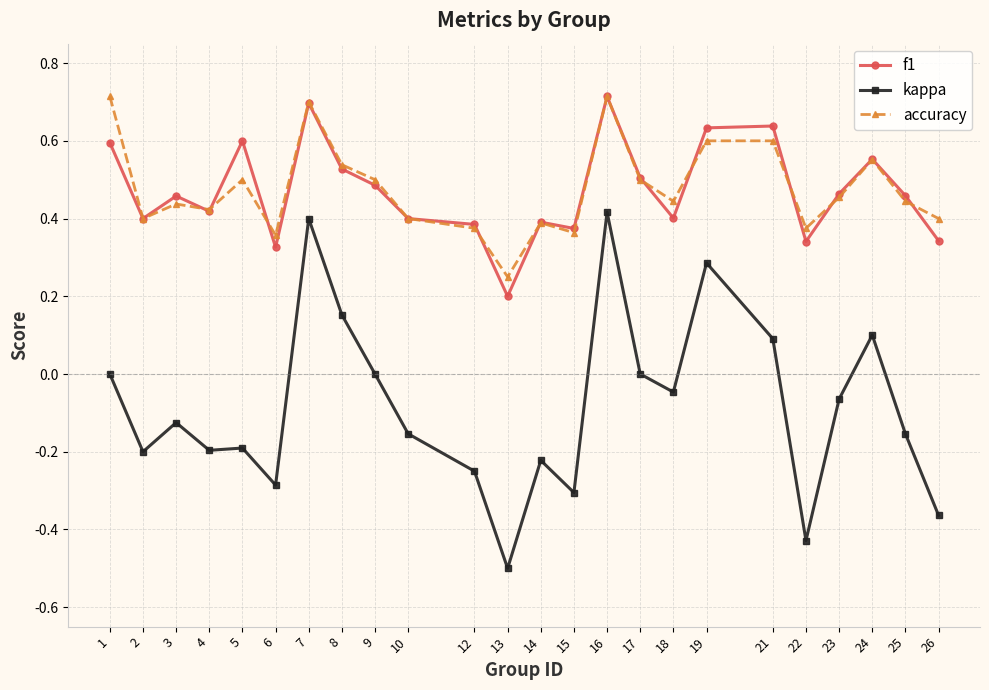

What is the minimum value for kappa?

-0.5